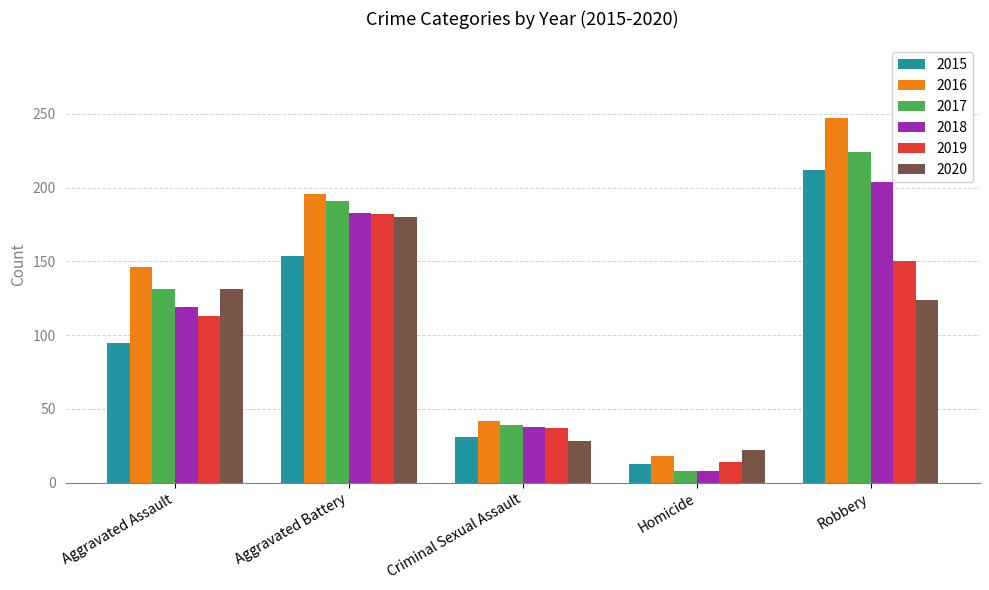

What is the approximate value of 2020 at Criminal Sexual Assault?

28